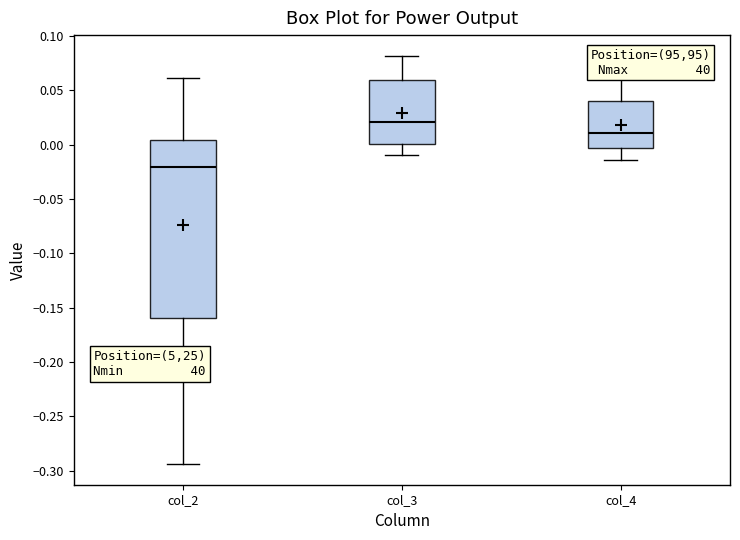

Reading left to right, transcribe this box plot: for each box, give where its median line is, the range the box spans, and where its two whiskers end, as read against the y-axis. The values are not printed on the chart, so give them approximately, as read against the axis.

col_2: median -0.020, box -0.160 to 0.005, whiskers -0.295 to 0.060
col_3: median 0.020, box 0.000 to 0.060, whiskers -0.010 to 0.080
col_4: median 0.010, box -0.005 to 0.040, whiskers -0.015 to 0.060